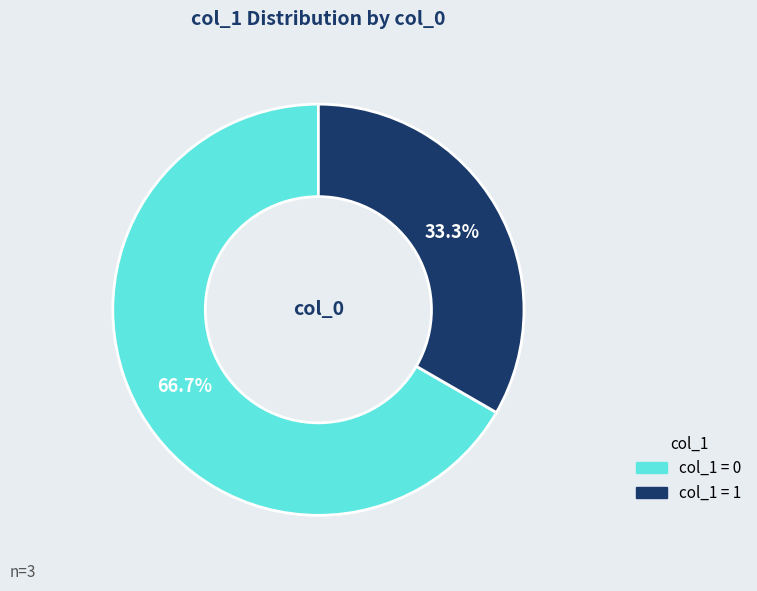

Is there any slice that represents more than half of the pie?

Yes